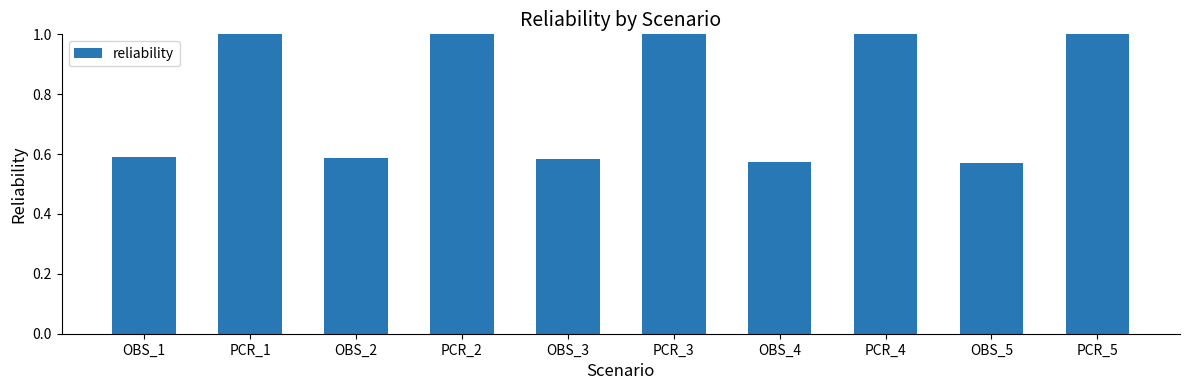

What position from the left is OBS_5?

9